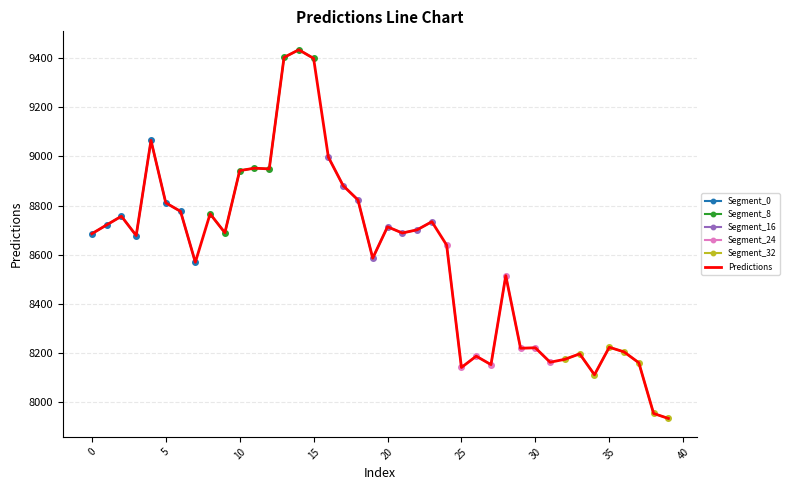

True or false: the data shows 8756.7 at 2.

True